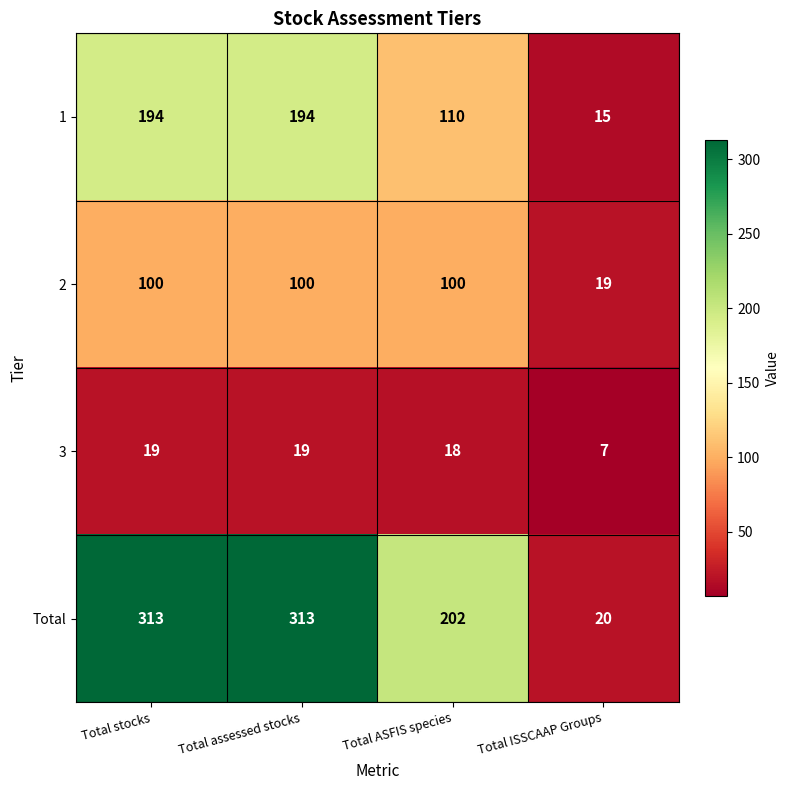

True or false: Total has a value of 9 at Total ISSCAAP Groups.

False